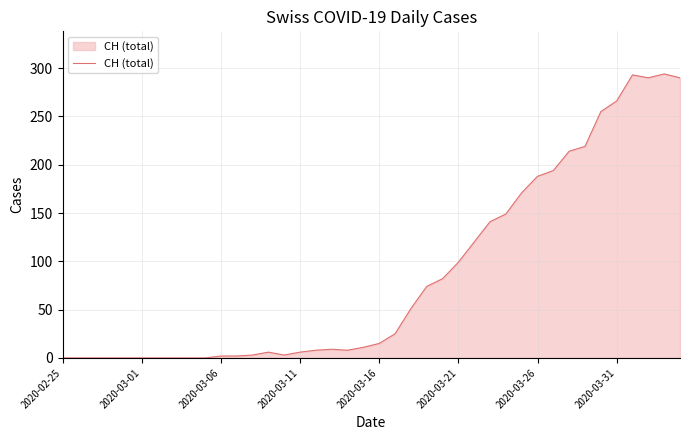

What is the difference between the maximum and minimum values?

294